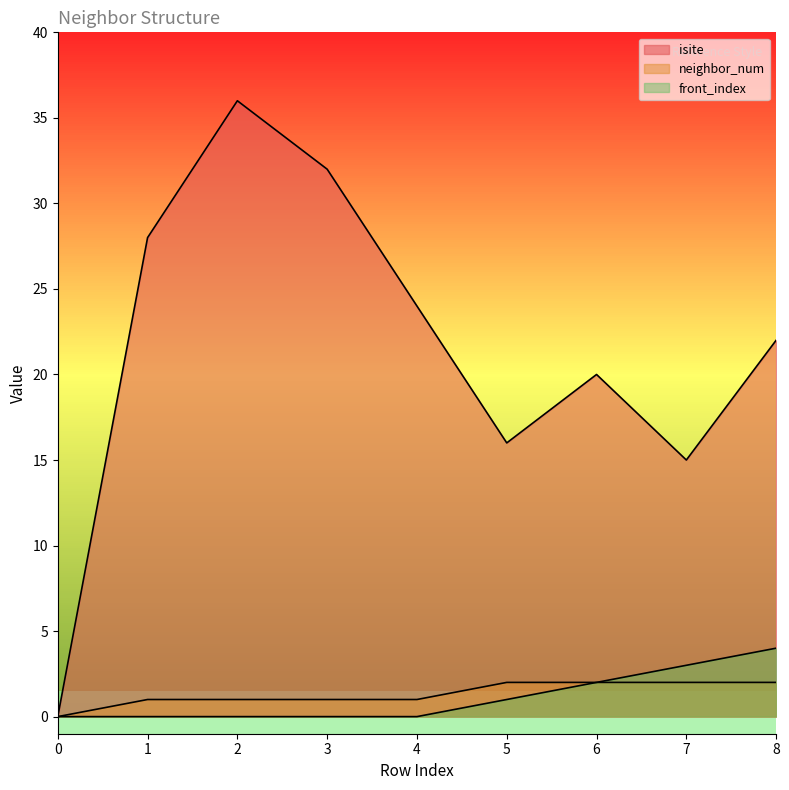

Which label corresponds to the largest value in the chart?

2